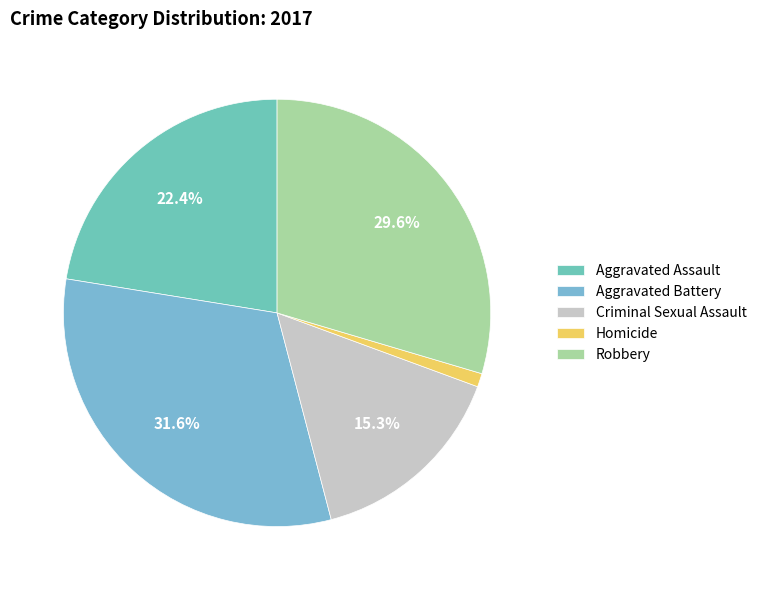

What is the change in value from Homicide to Robbery?

+28